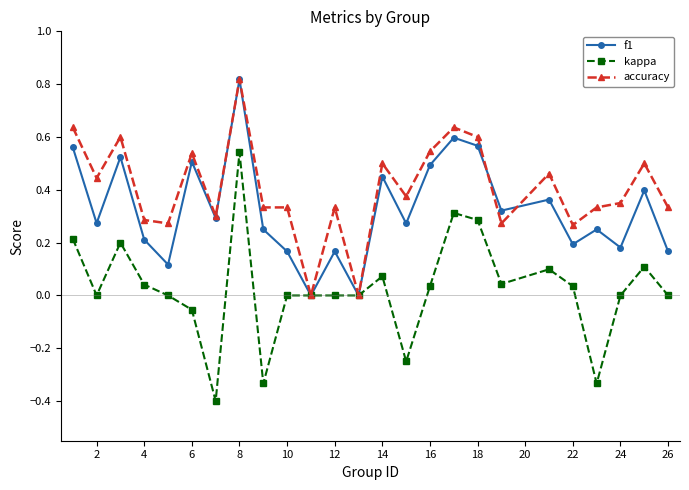

In f1, how many points are higher than both neighbors (excluding endpoints)?

9